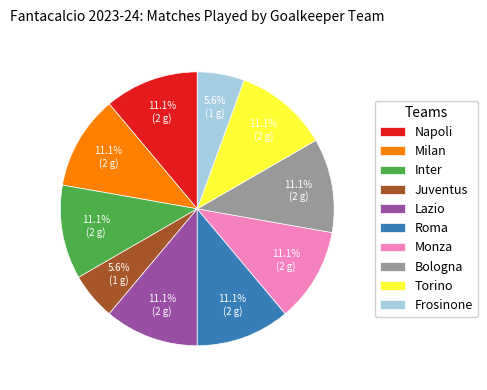

Count the number of slices in the pie.

10